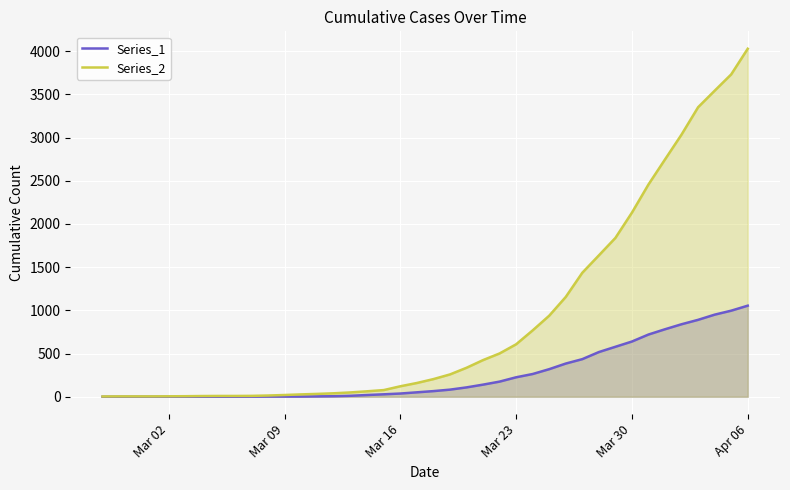

Reading left to right, extract all data points from this chart.

Series_1: 0	0	0	0	0	0	0	0	0	1	2	2	2	4	6	11	20	28	37	51	65	82	108	140	175	225	263	319	384	435	517	578	639	720	781	839	890	950	996	1054
Series_2: 3	4	4	4	5	6	8	9	9	10	14	20	27	33	40	50	63	77	121	159	204	258	335	424	501	607	768	938	1155	1435	1636	1838	2131	2457	2747	3035	3351	3542	3731	4028